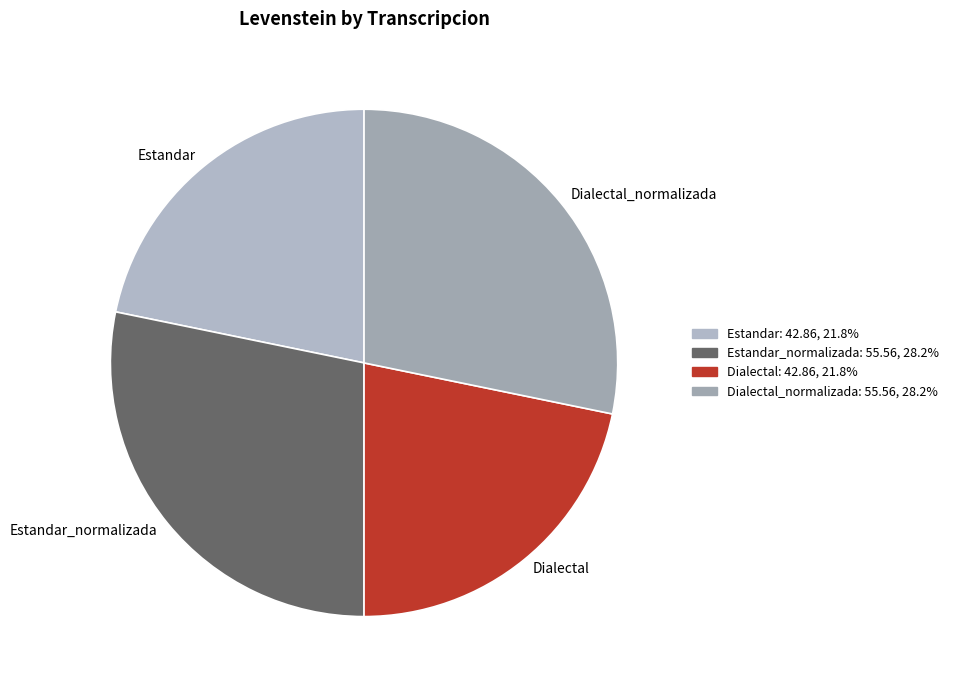

Is Dialectal_normalizada the majority of the pie?

No